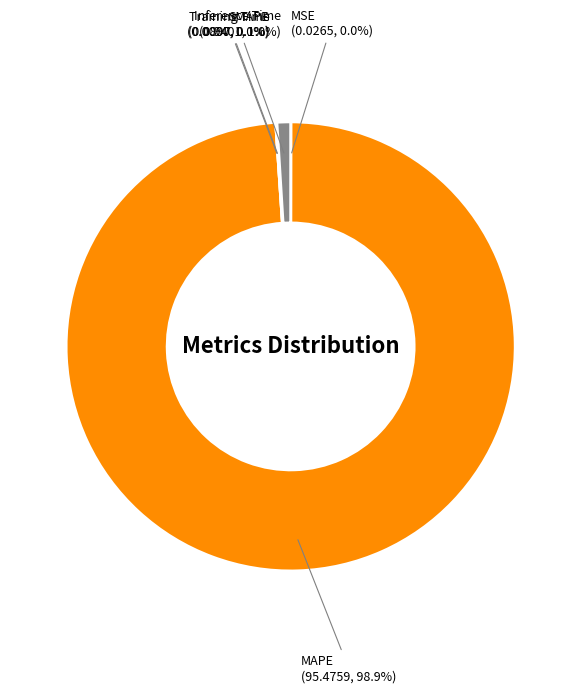

Is it true that MAPE is 99% of the pie?

True